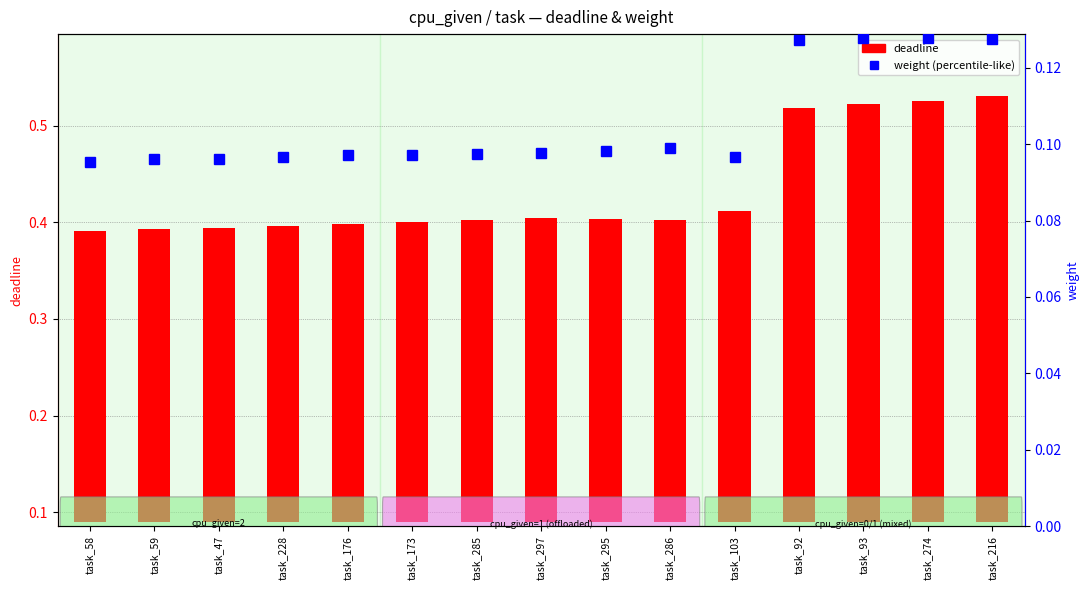

At which label does weight reach its minimum?

task_58